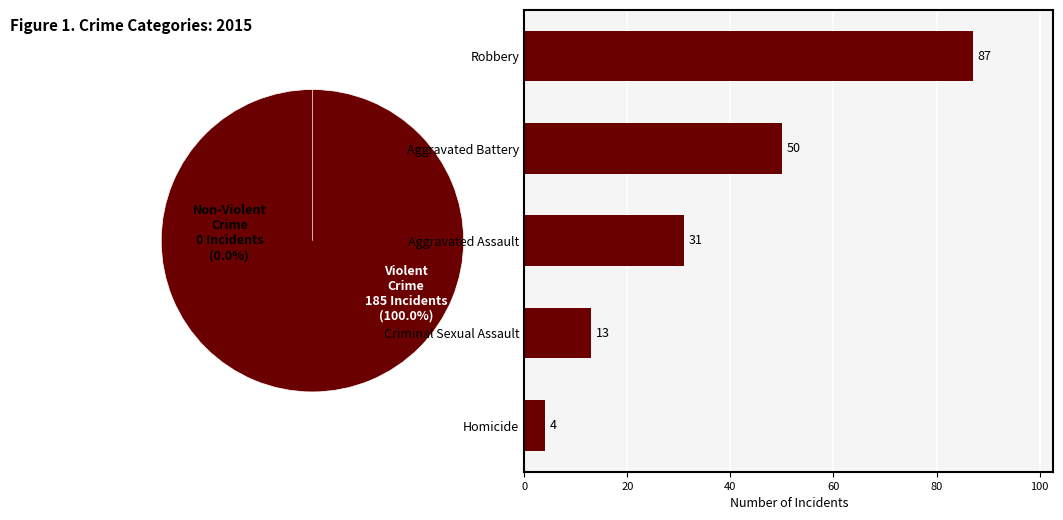

How much of the chart is everything except Criminal Sexual Assault?

93.0%